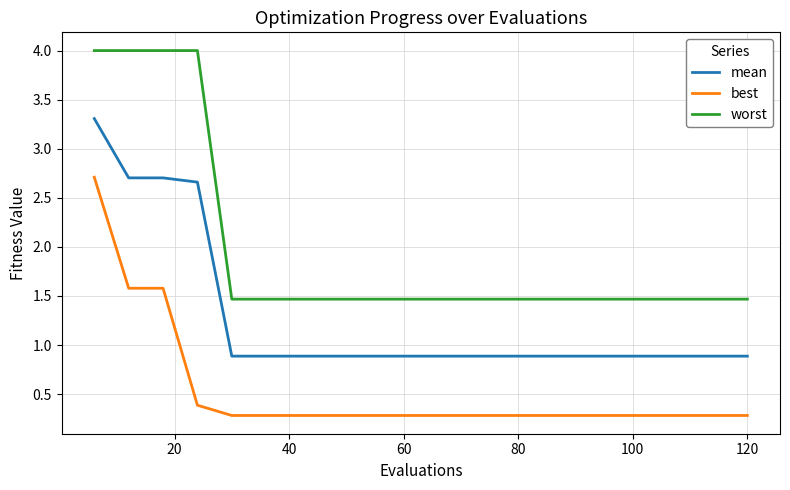

True or false: mean and worst cross at least once.

False